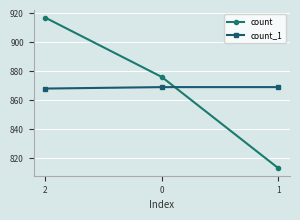

At which label does count first exceed 876?

2